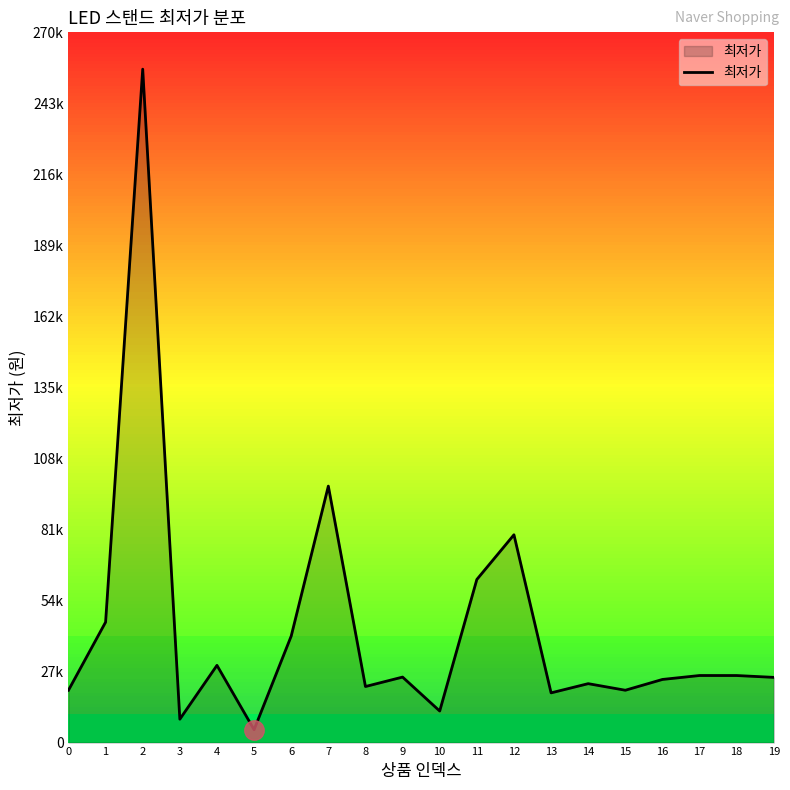

Which category has the highest value across all series?

2